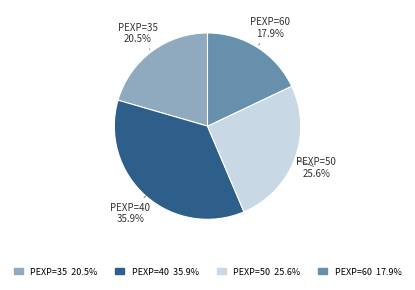

Approximately how many times larger is the value at PEXP=50 compared to PEXP=40?

0.7